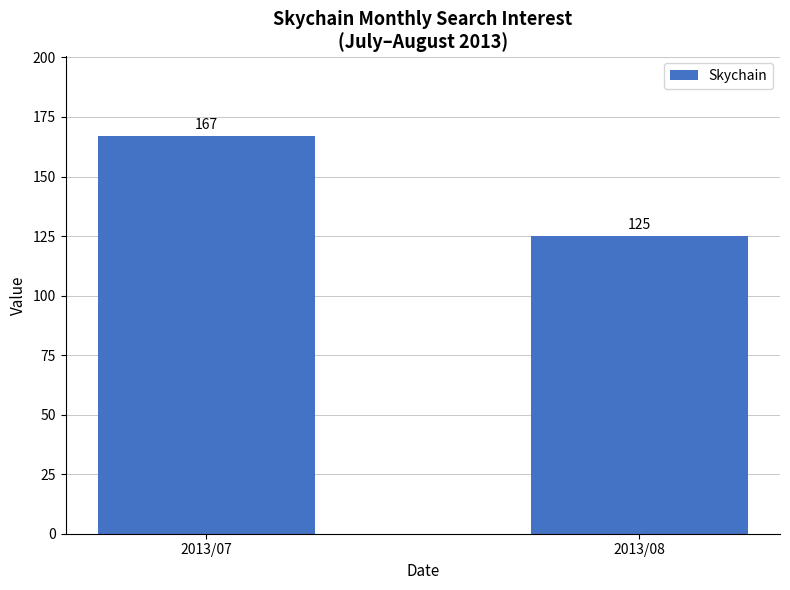

What is the change in value from 2013/07 to 2013/08?

-42